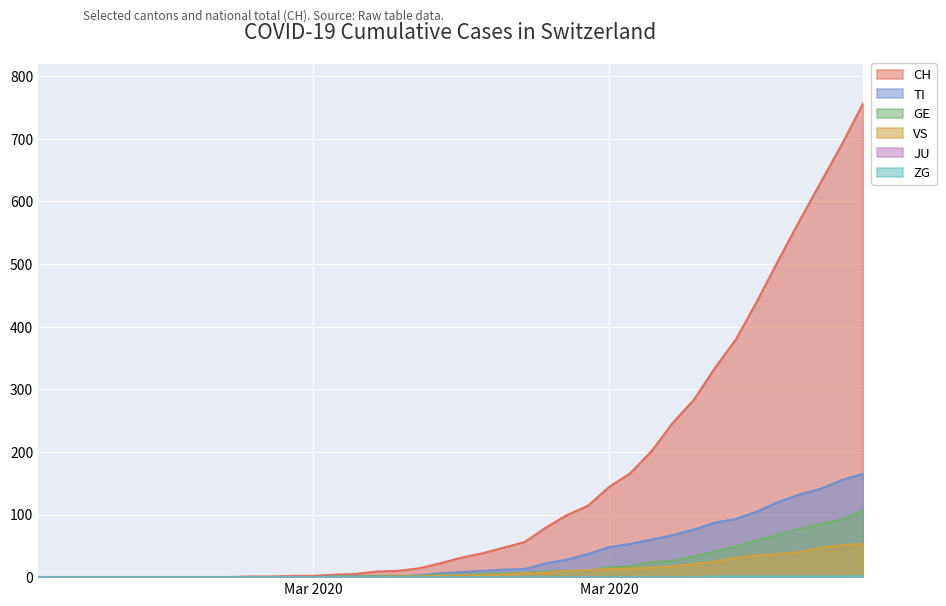

Which has a higher value, 2020-04-03 or 2020-03-04?

2020-04-03